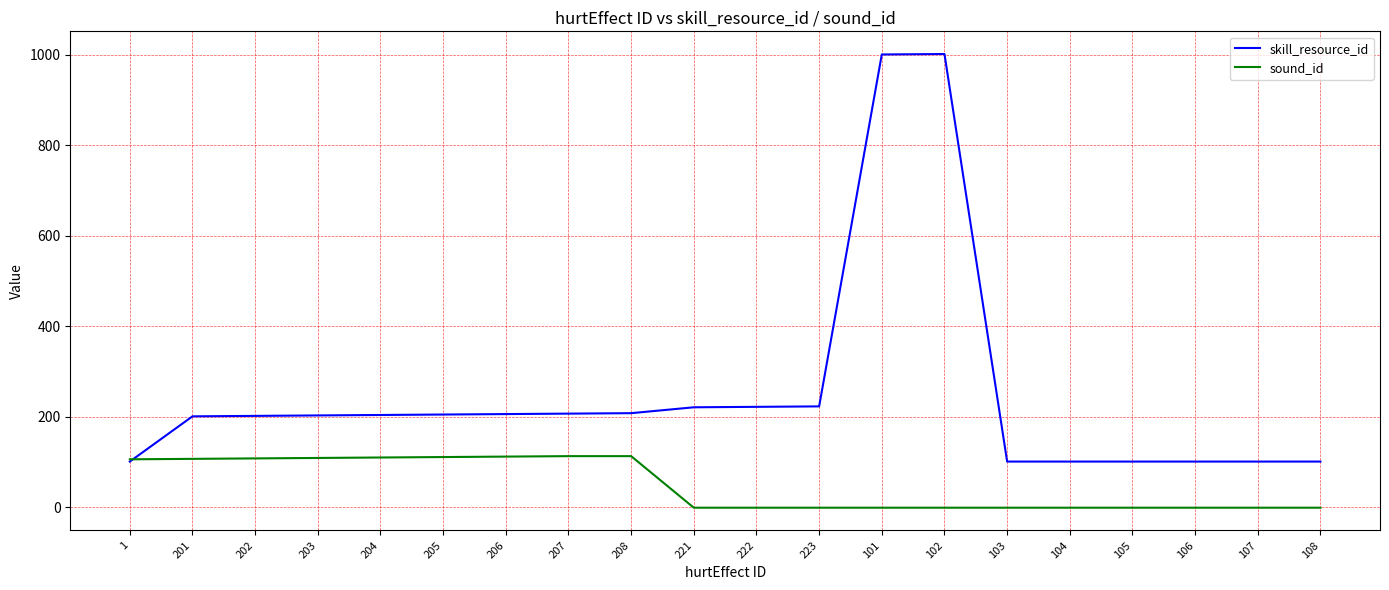

What is the difference between the maximum and minimum values in the sound_id series?

114